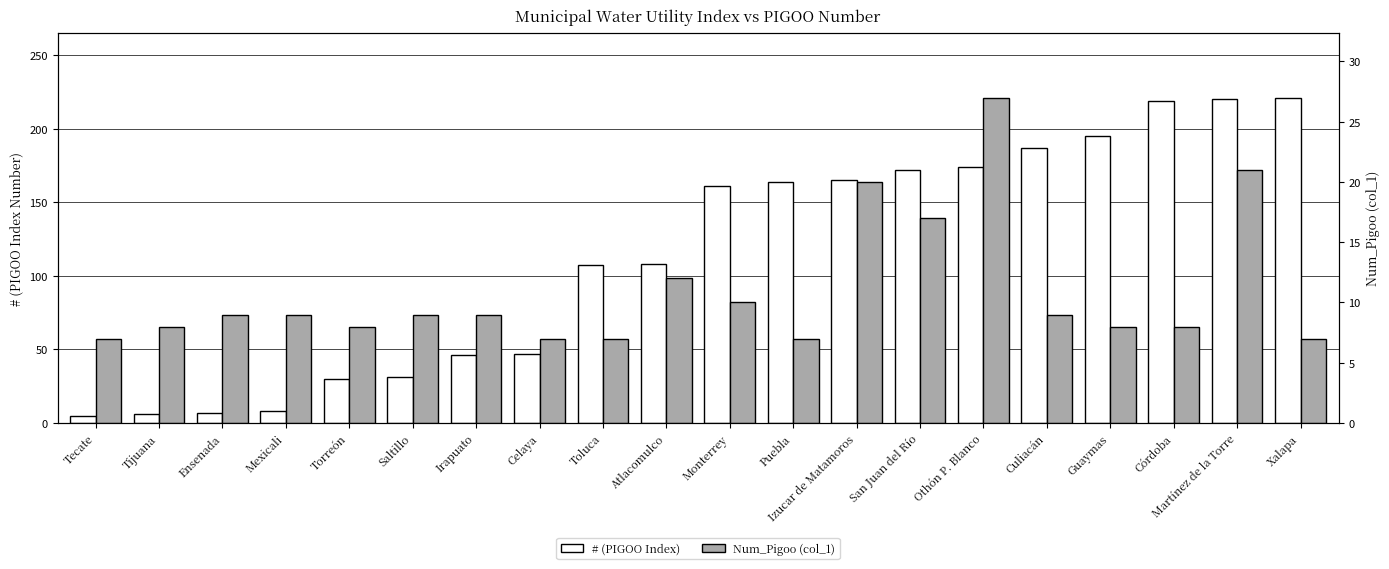

True or false: # (PIGOO Index) has a value of 177 at Toluca.

False